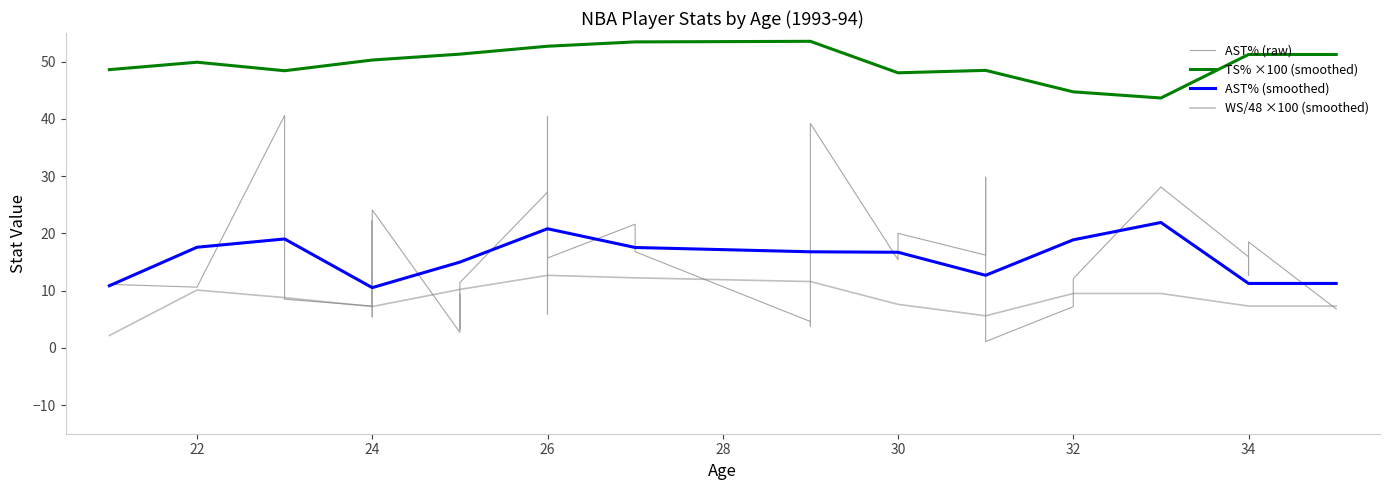

How many interior local peaks does the AST% series have?

11